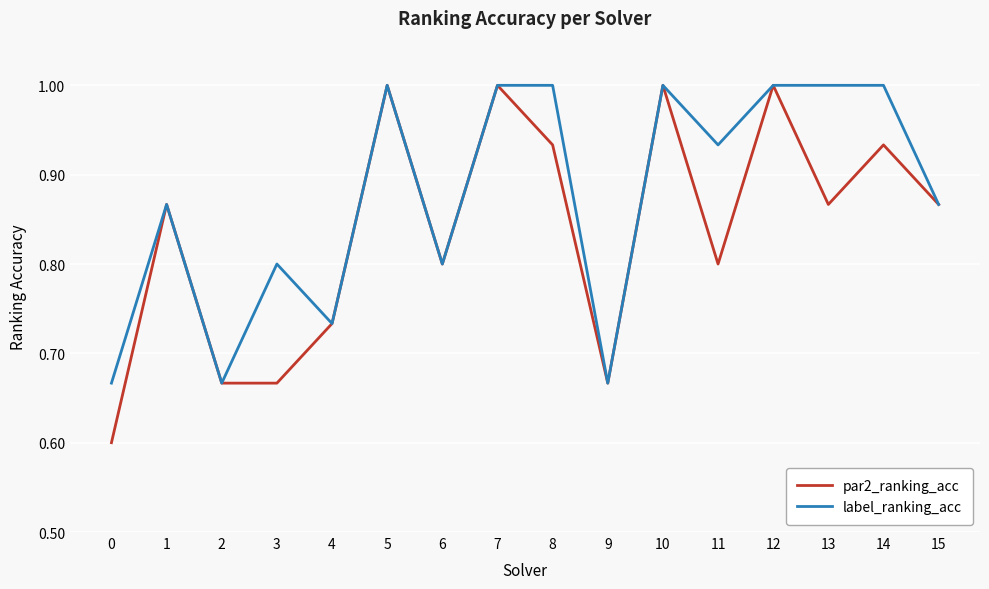

Is it true that label_ranking_acc equals 1.0 at 10?

True